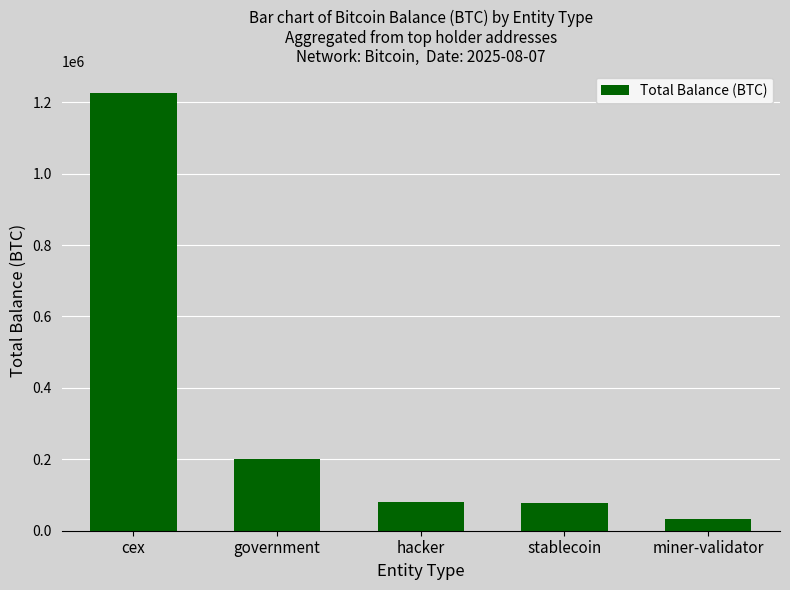

True or false: the data shows 545332.3 at cex.

False